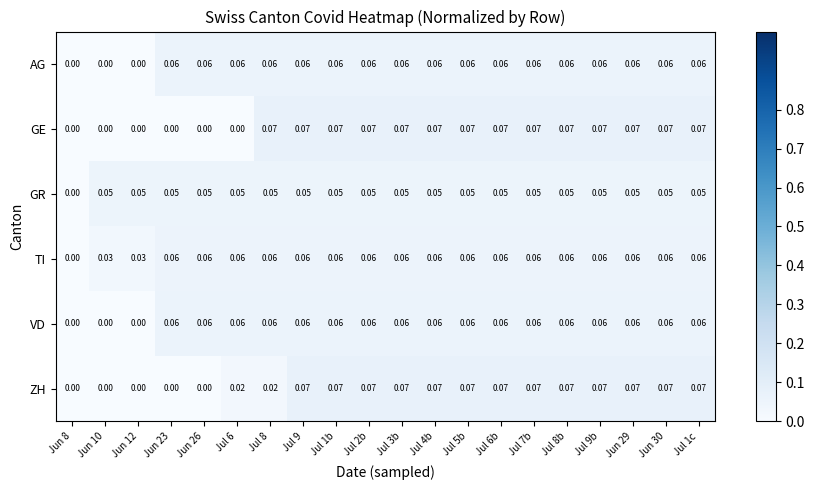

Between Jul 6 and Jul 7b, which series saw the biggest shift?

GE